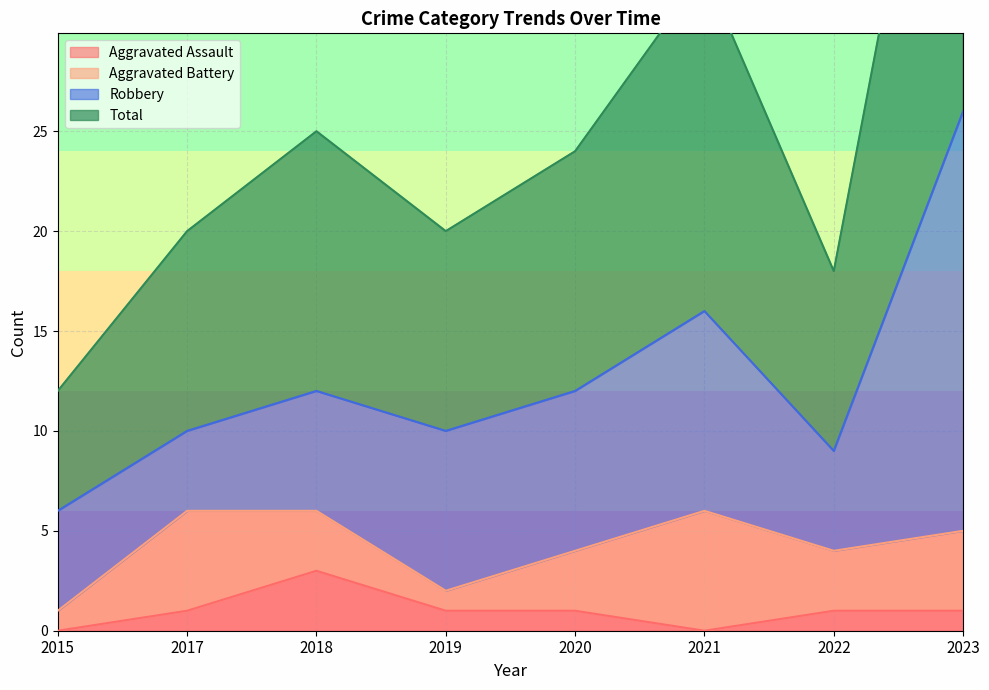

How many values in the Total series exceed 24?

3